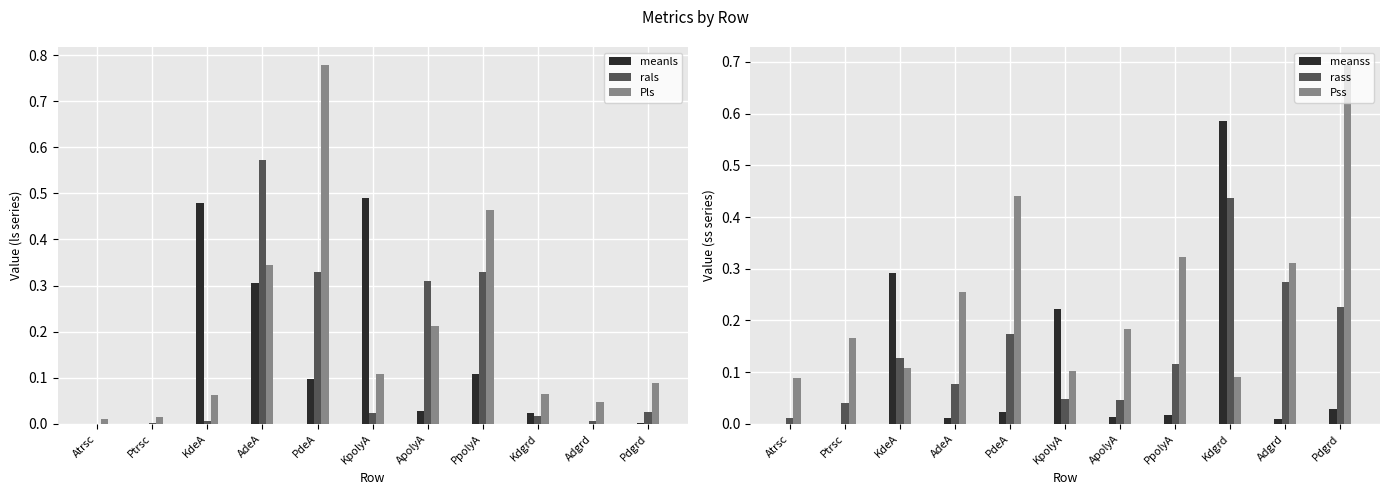

What is the spread (max minus min) of values at PpolyA?

0.4